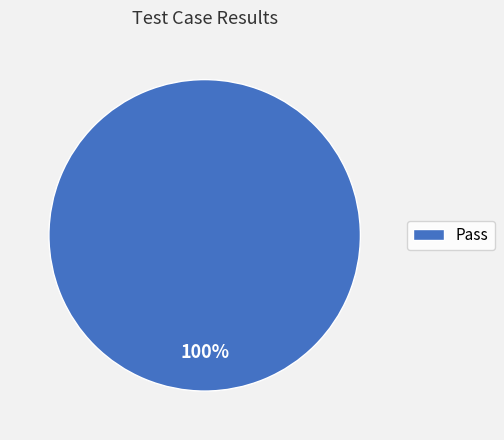

Is it true that Pass is 100% of the pie?

True